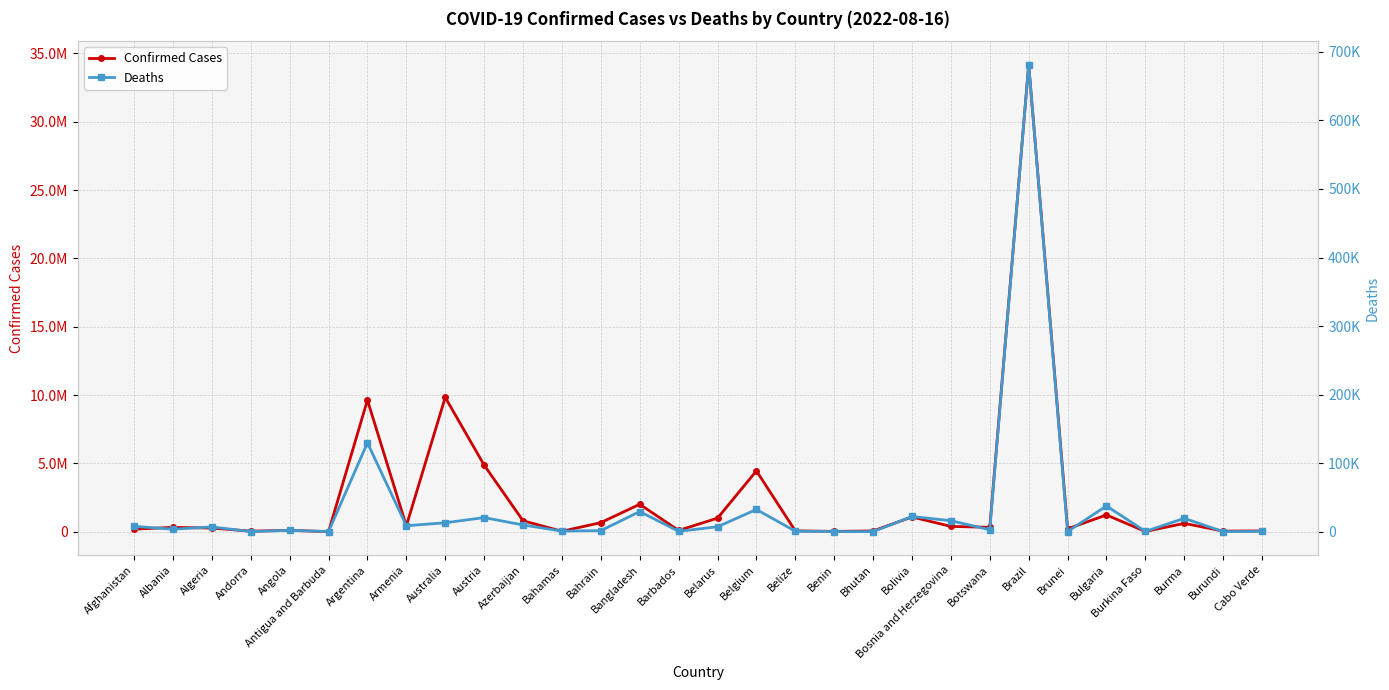

List the series in order of their peak value, lowest first.

Deaths, Confirmed Cases